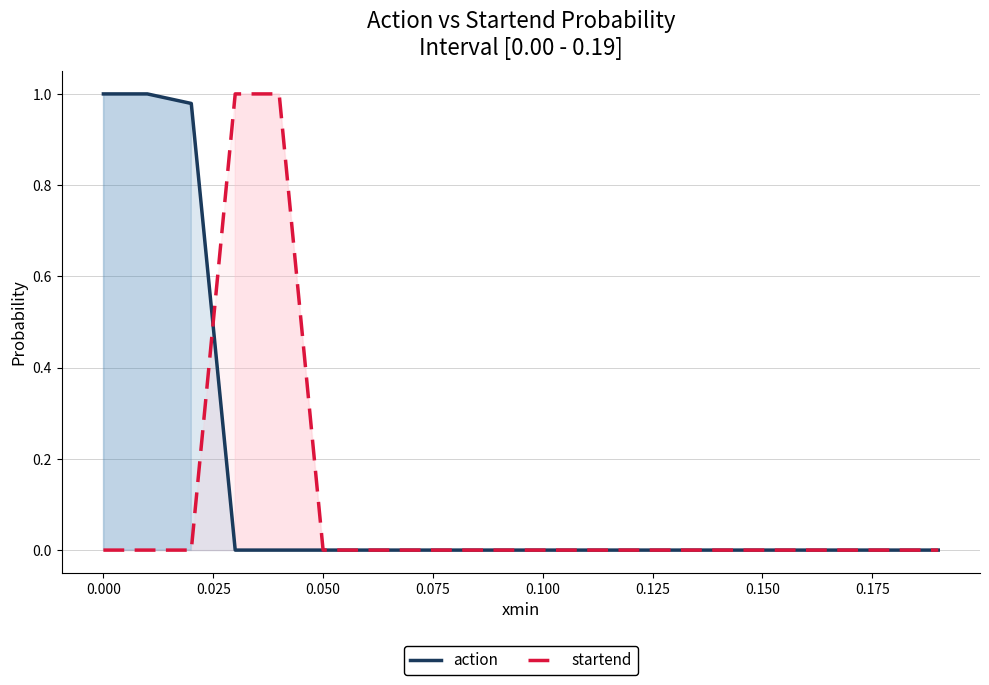

How many distinct data groups are displayed?

2